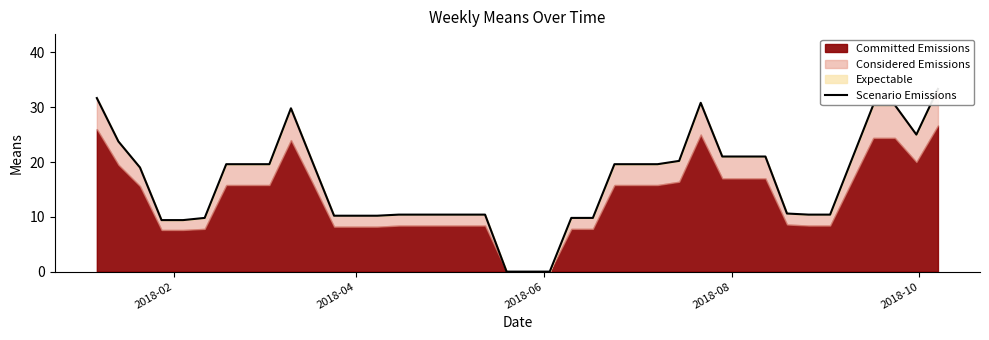

How many values are below 19?

19